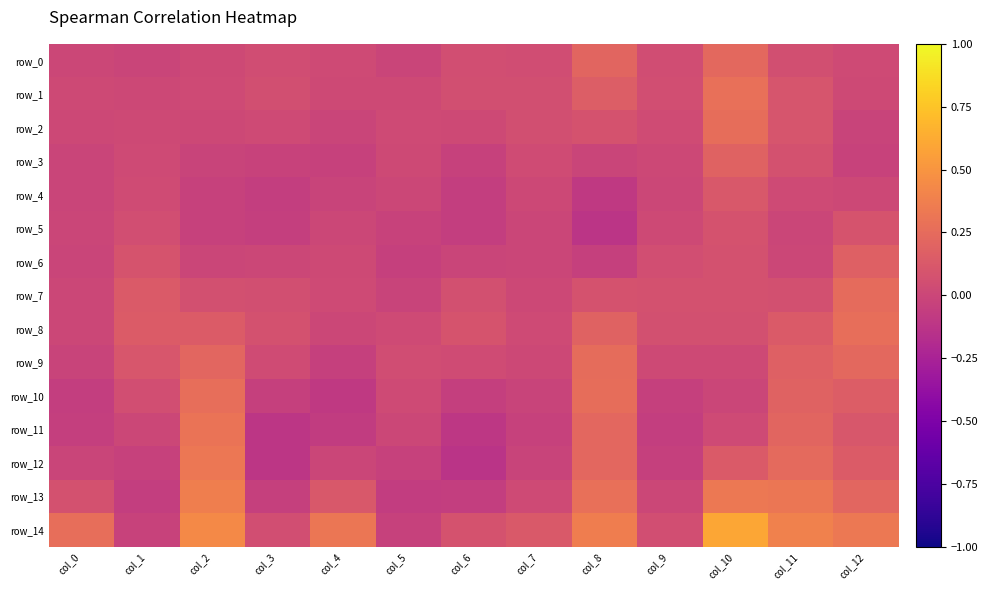

Between col_1 and col_2, which series saw the biggest shift?

row_14